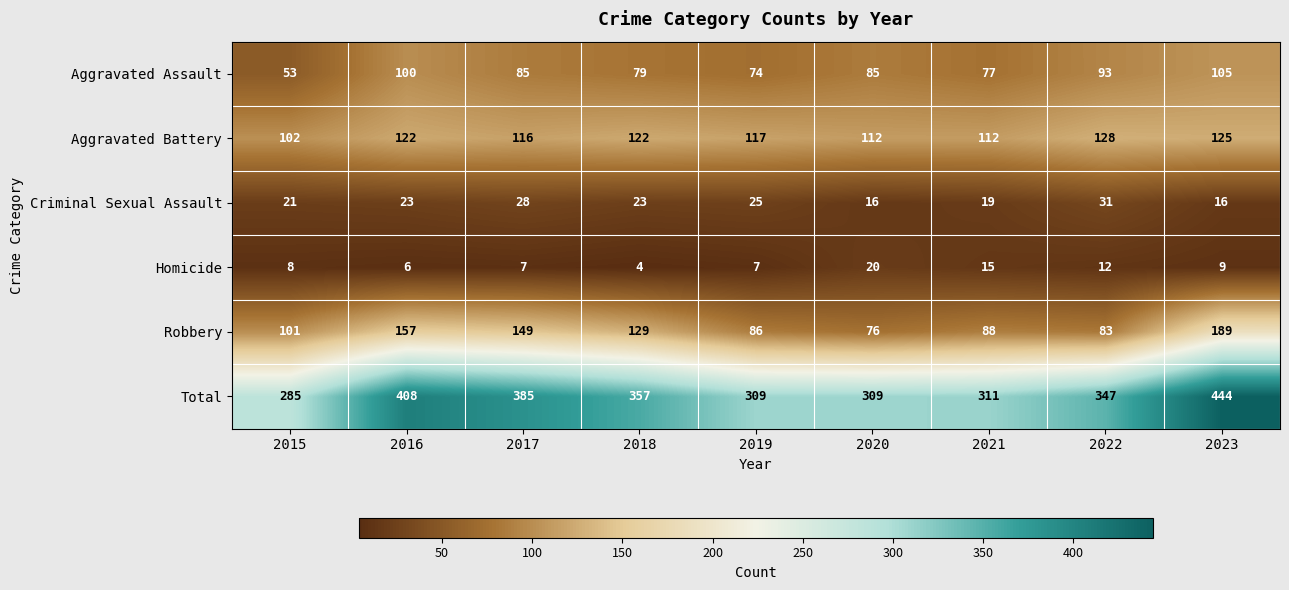

How many data points in Criminal Sexual Assault are less than 23?

4